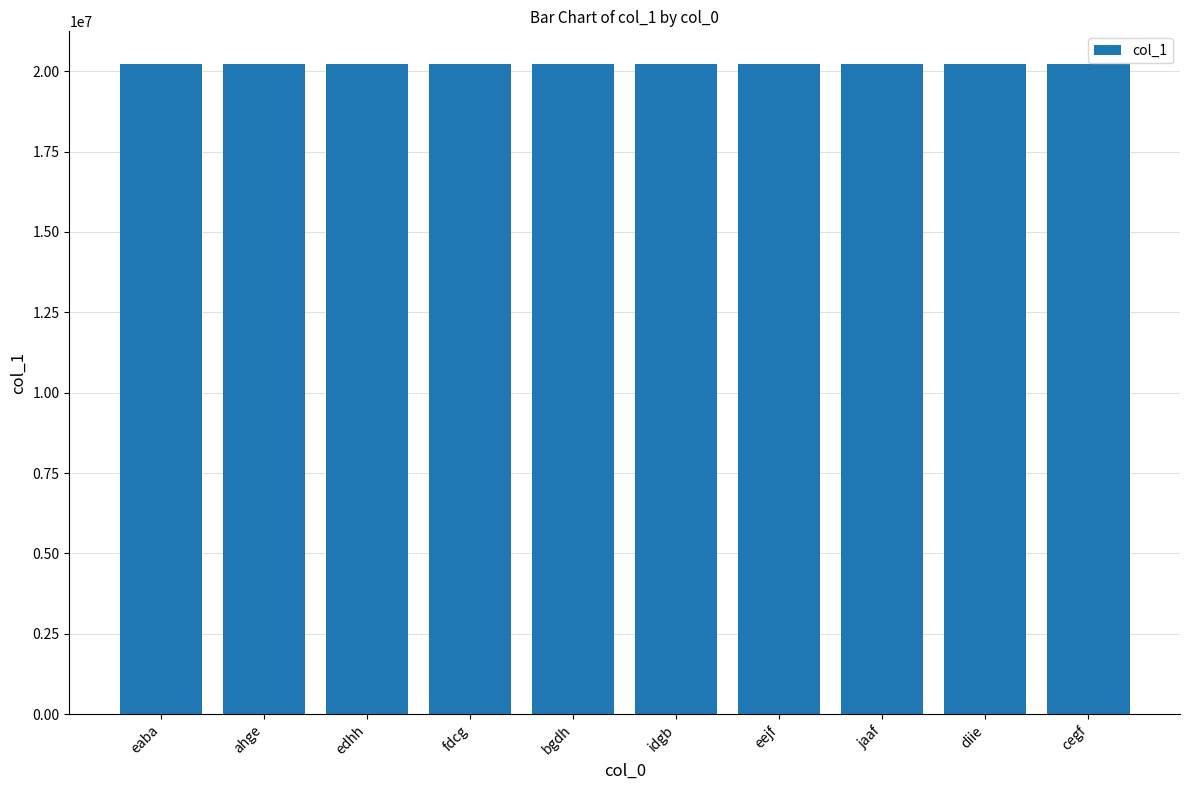

Read the value at bgdh.

20225357